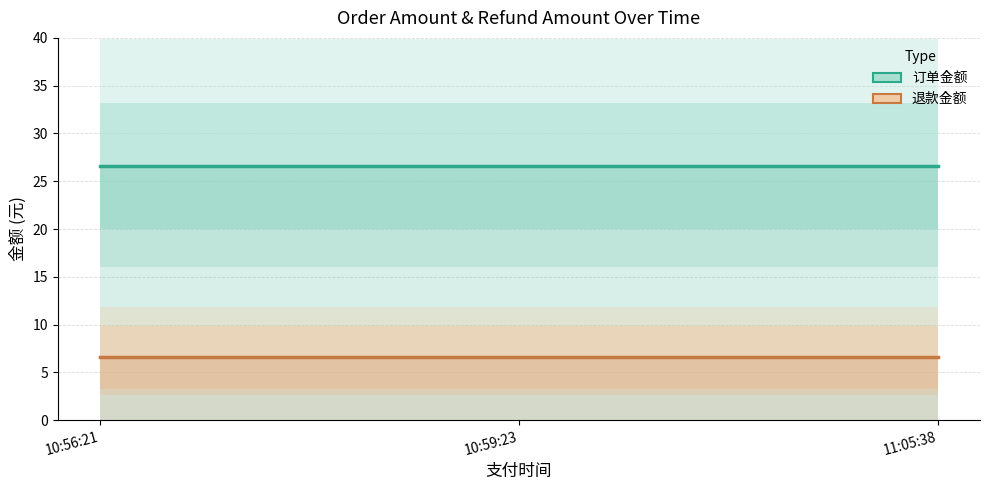

Is it true that 订单金额 equals 26.6 at 10:56:21?

True